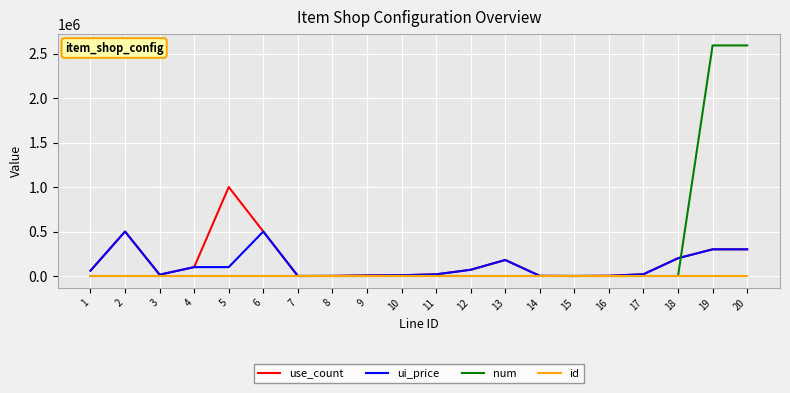

The value of ui_price at 19 is 73557. True or false?

False